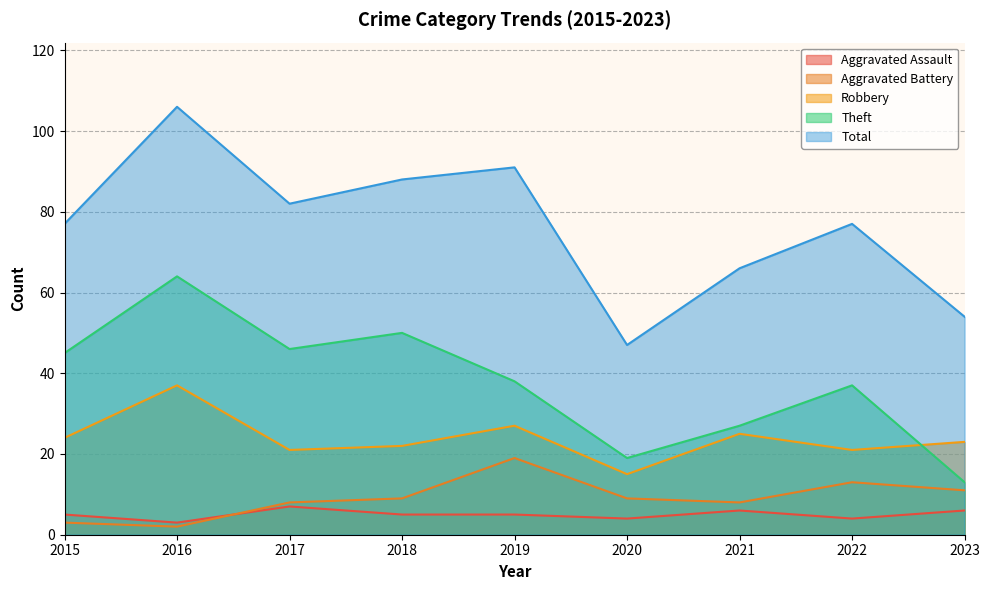

At which category does the chart reach its minimum across all series?

2016